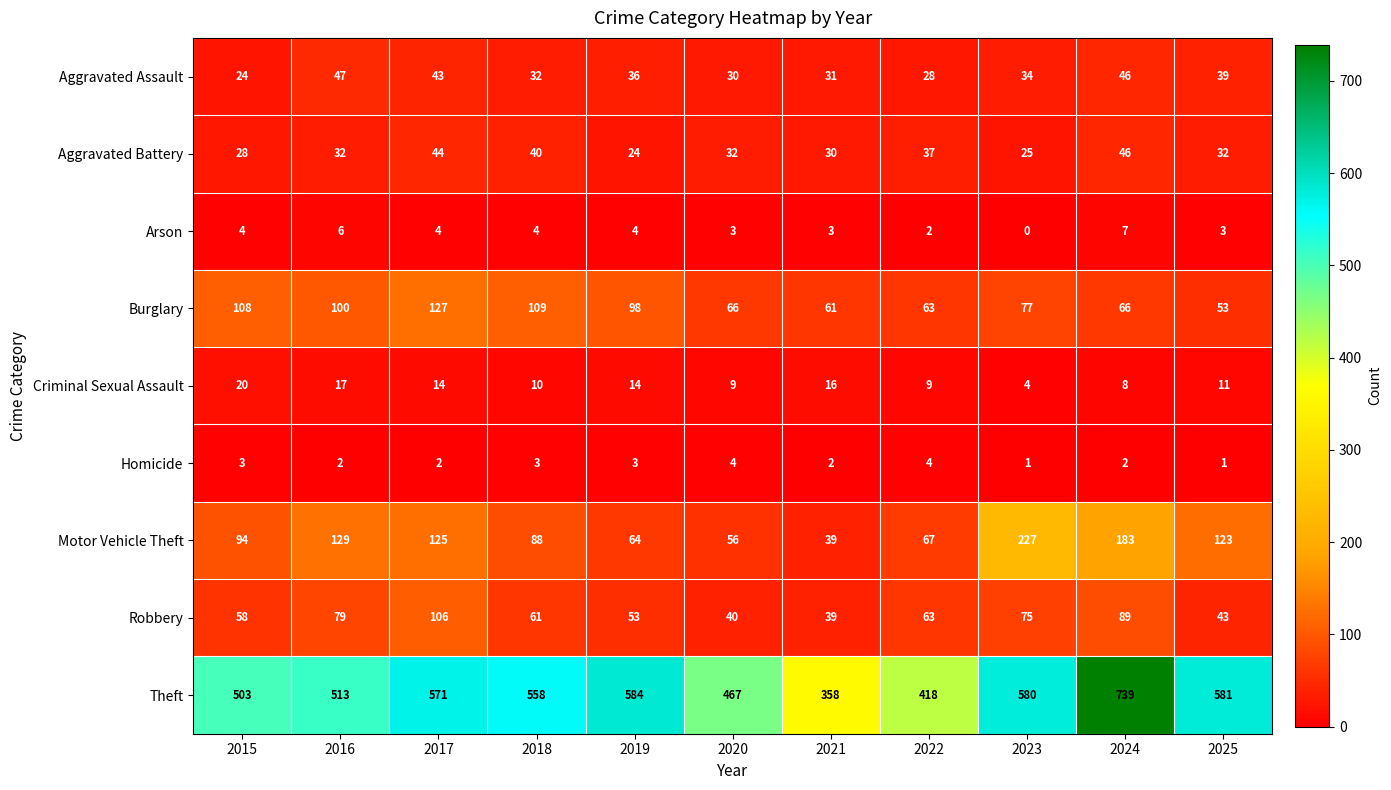

Rank the series by their maximum value, from lowest to highest.

Homicide, Arson, Criminal Sexual Assault, Aggravated Battery, Aggravated Assault, Robbery, Burglary, Motor Vehicle Theft, Theft